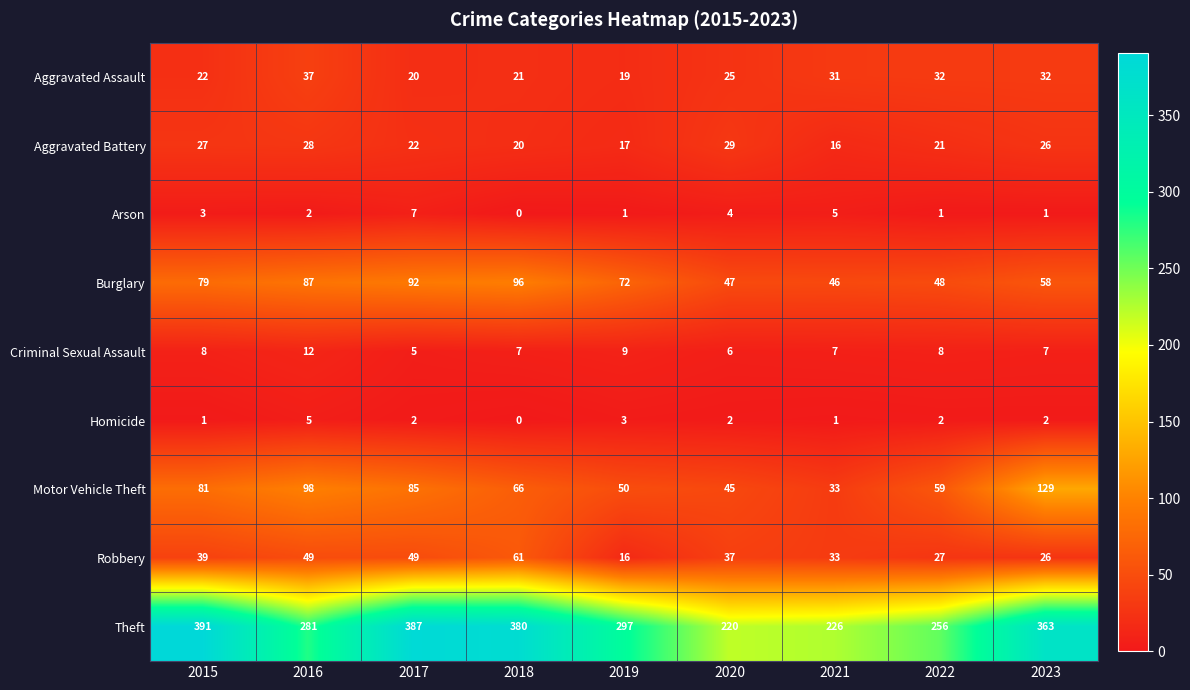

True or false: Burglary has a value of 152 at 2018.

False